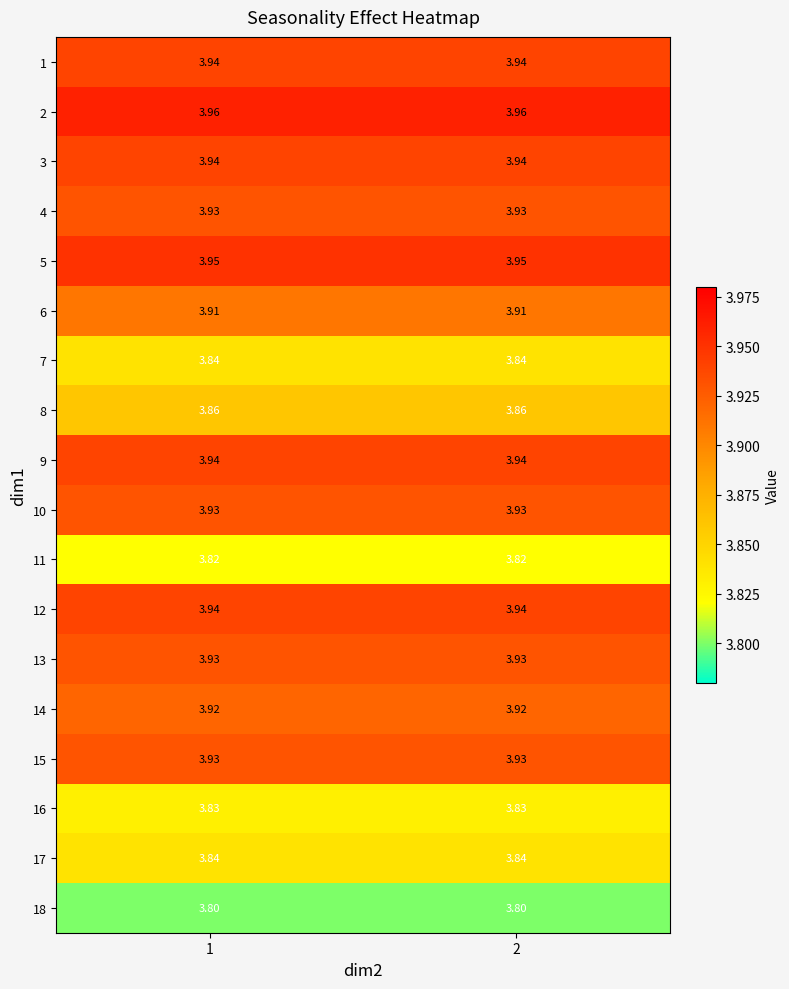

What is the total value across all series at 2?

70.2